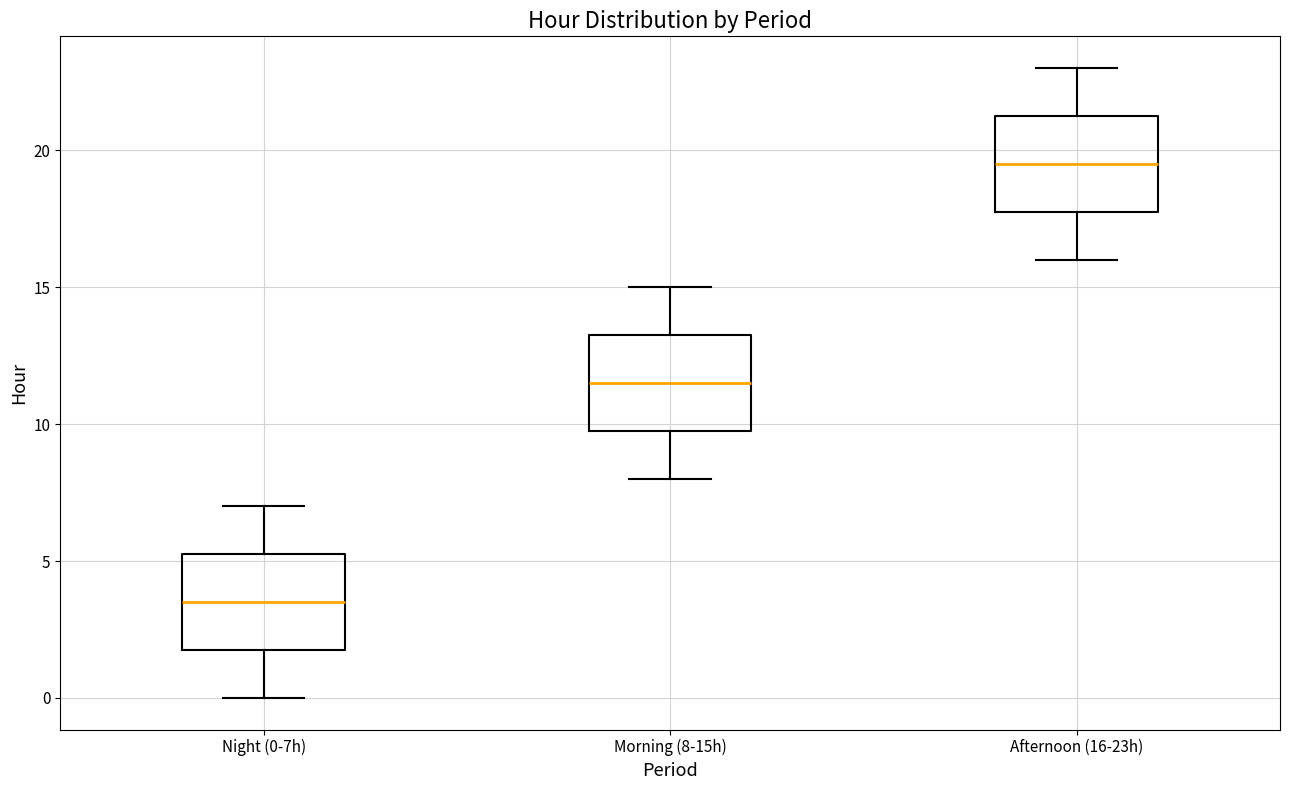

Reading left to right, read every box against the y-axis: the position of its median line, the range the box covers, and the ends of its whiskers. The values are not printed on the chart, so give them approximately, as read against the axis.

Night (0-7h): median 3.5, box 2.0 to 5.5, whiskers 0.0 to 7.0
Morning (8-15h): median 11.5, box 10.0 to 13.5, whiskers 8.0 to 15.0
Afternoon (16-23h): median 19.5, box 18.0 to 21.5, whiskers 16.0 to 23.0